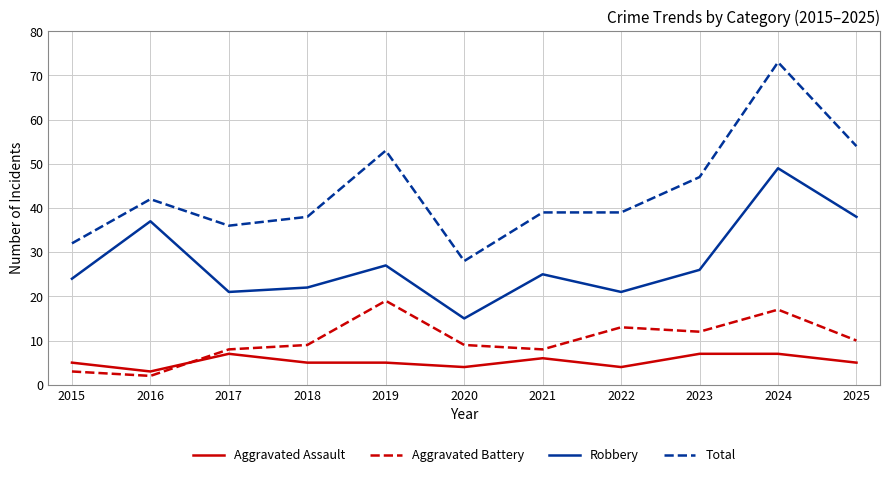

What is the difference between the Aggravated Battery values at 2023 and 2022?

1